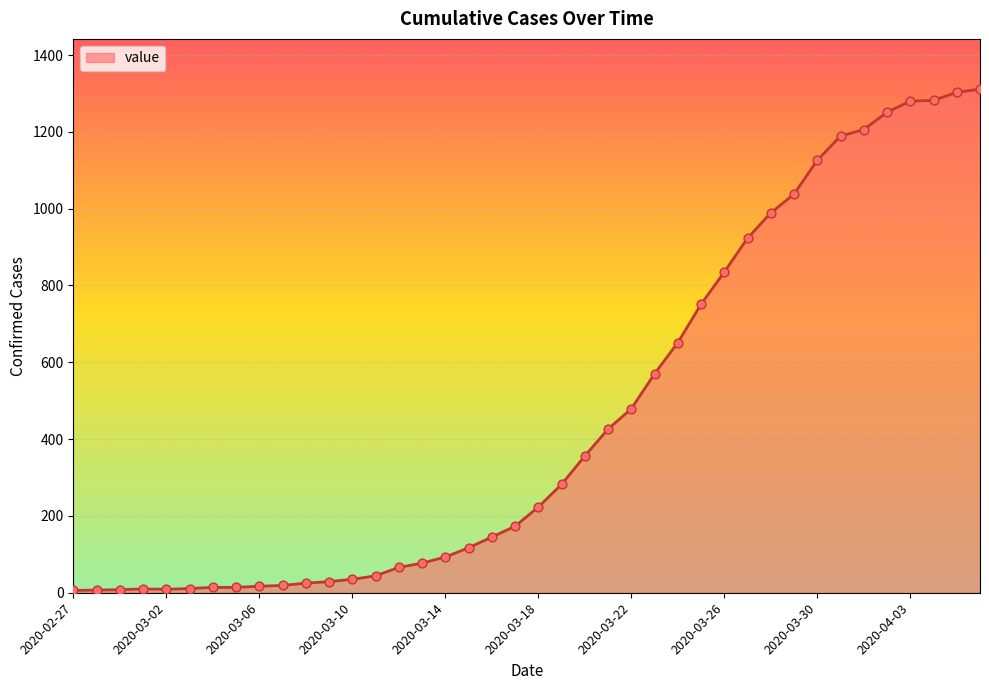

What is the maximum value shown in the chart?

1311